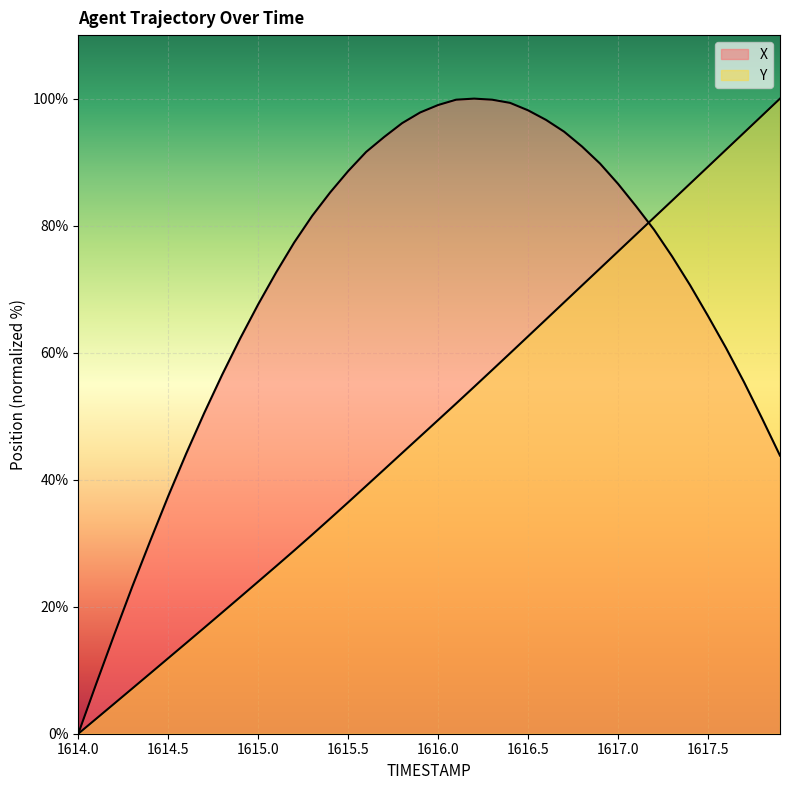

Reading left to right, what are all the values shown in this chart?

X: 1614.0=0.0	1614.1=7.9	1614.2=15.6	1614.3=23.2	1614.4=30.4	1614.5=37.4	1614.6=44.1	1614.7=50.5	1614.8=56.5	1614.9=62.2	1615.0=67.6	1615.1=72.7	1615.2=77.3	1615.3=81.5	1615.4=85.2	1615.5=88.6	1615.6=91.6	1615.7=94.0	1615.8=96.1	1615.9=97.8	1616.0=99.0	1616.1=99.8	1616.2=100.0	1616.3=99.8	1616.4=99.3	1616.5=98.2	1616.6=96.6	1616.7=94.8	1616.8=92.4	1616.9=89.8	1617.0=86.6	1617.1=83.1	1617.2=79.4	1617.3=75.2	1617.4=70.6	1617.5=65.8	1617.6=60.7	1617.7=55.4	1617.8=49.7	1617.9=43.8
Y: 1614.0=0.0	1614.1=2.4	1614.2=4.7	1614.3=7.1	1614.4=9.5	1614.5=11.9	1614.6=14.3	1614.7=16.7	1614.8=19.1	1614.9=21.5	1615.0=24.0	1615.1=26.4	1615.2=28.8	1615.3=31.3	1615.4=33.9	1615.5=36.4	1615.6=39.0	1615.7=41.6	1615.8=44.2	1615.9=46.8	1616.0=49.4	1616.1=52.0	1616.2=54.6	1616.3=57.3	1616.4=59.9	1616.5=62.6	1616.6=65.2	1616.7=67.9	1616.8=70.6	1616.9=73.3	1617.0=75.9	1617.1=78.6	1617.2=81.3	1617.3=83.9	1617.4=86.6	1617.5=89.3	1617.6=92.0	1617.7=94.6	1617.8=97.3	1617.9=100.0